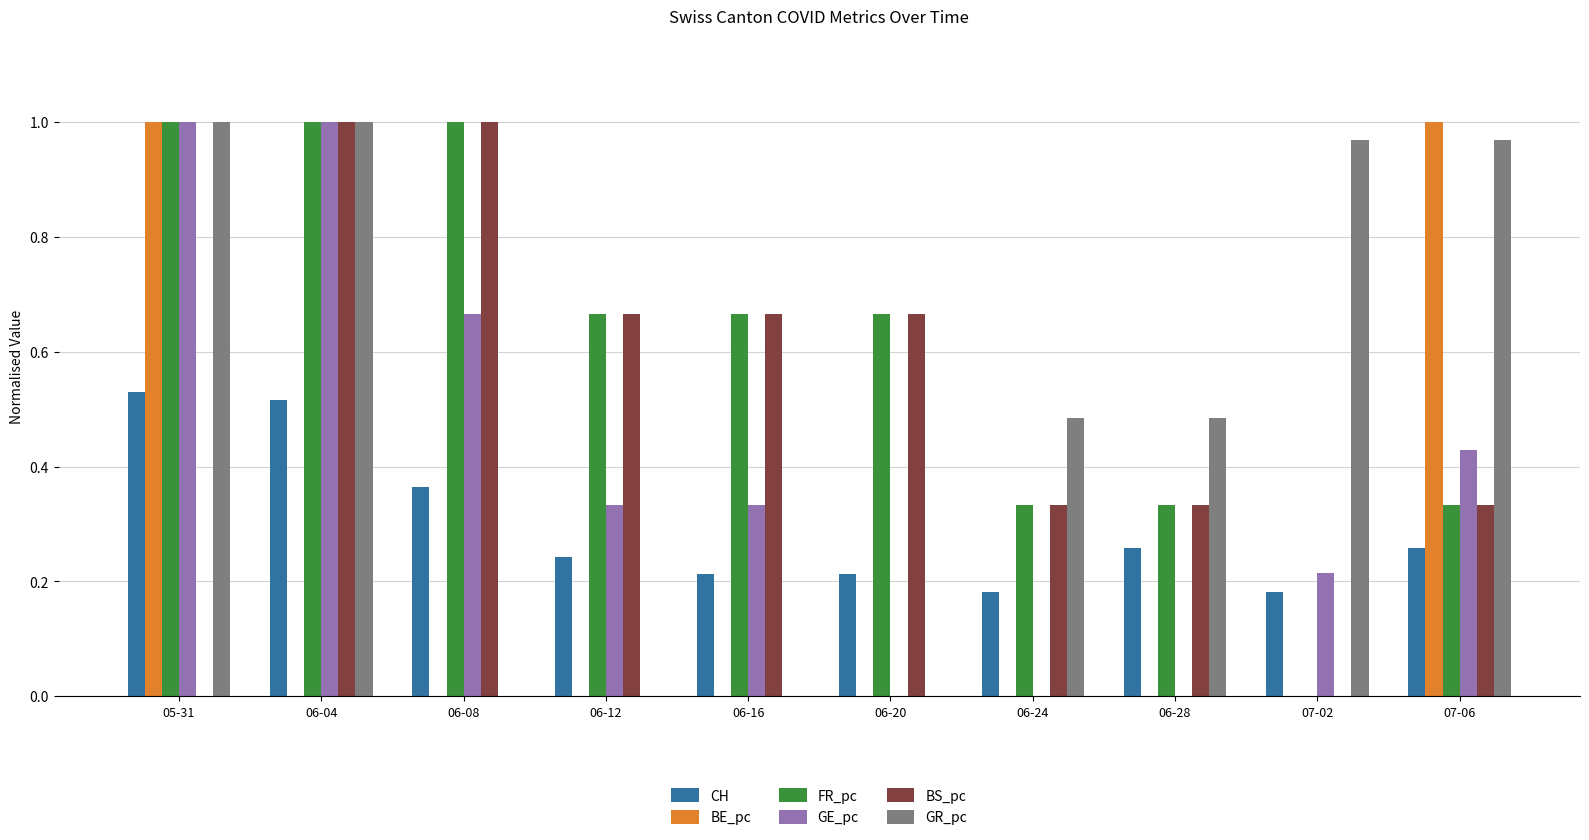

The BE_pc series shows 0.0 at 06-16. True or false?

True